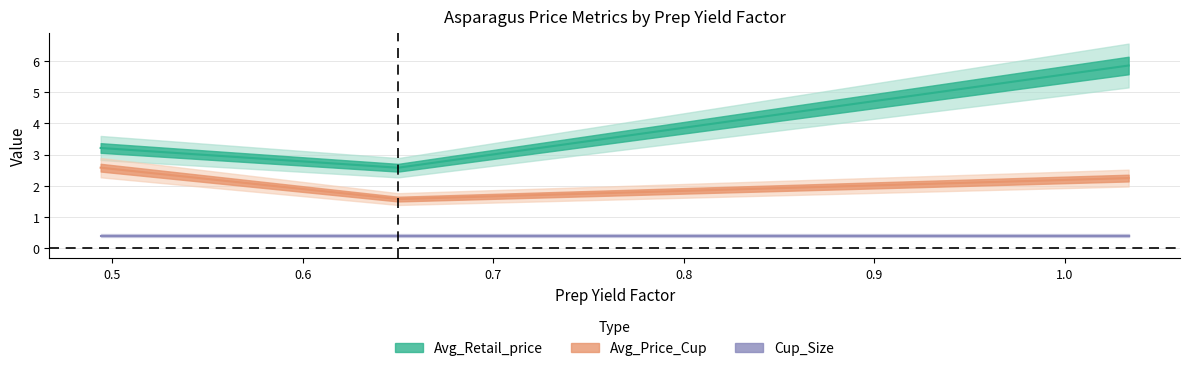

What is the value of the Avg_Price_Cup point at the 1st from the left?

2.6